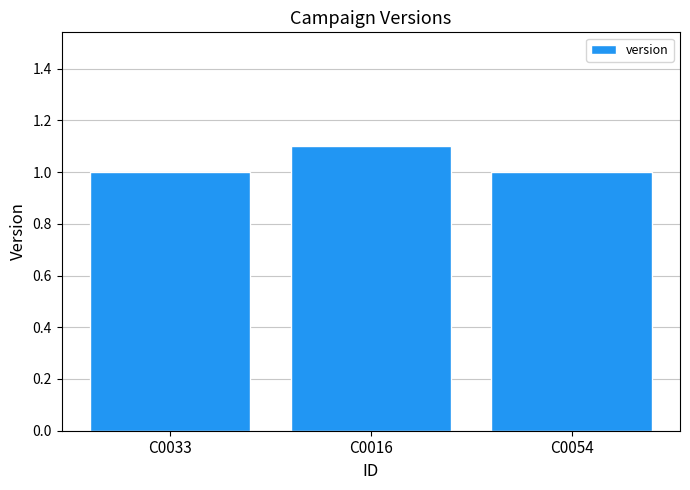

What is the approximate value at C0054?

1.0